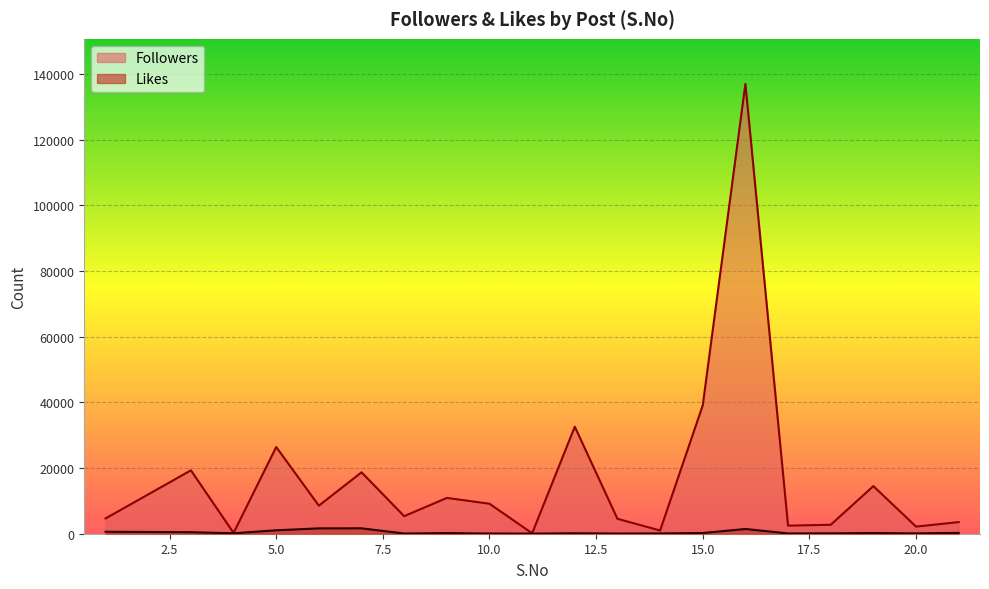

At which label is Followers closest to 68566?

15